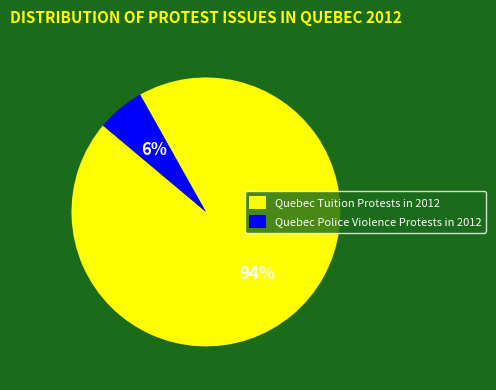

To the nearest percent, what percentage of the pie is Quebec Tuition Protests in 2012?

94%